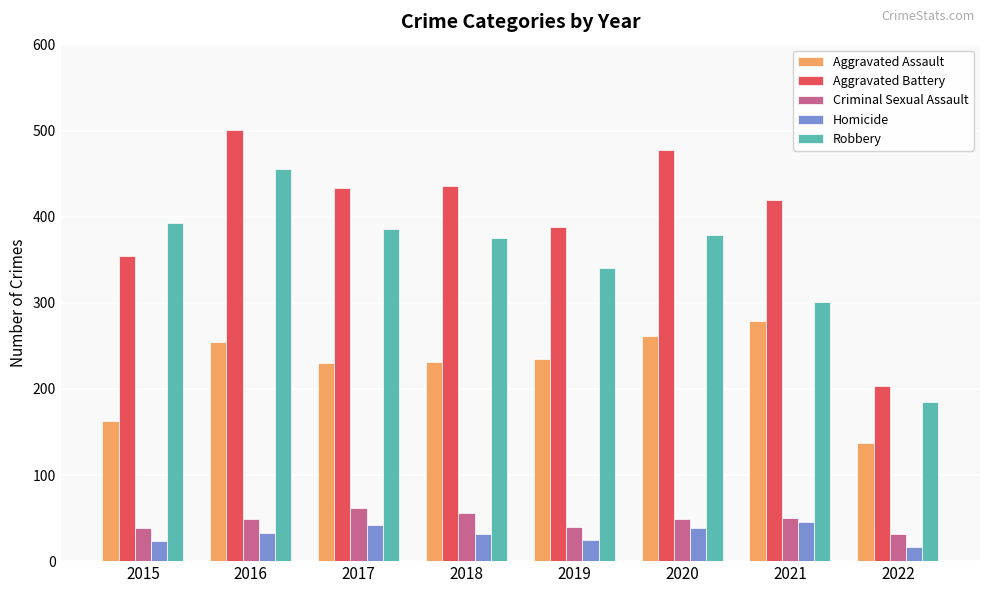

At which label does Aggravated Battery first exceed 434?

2016